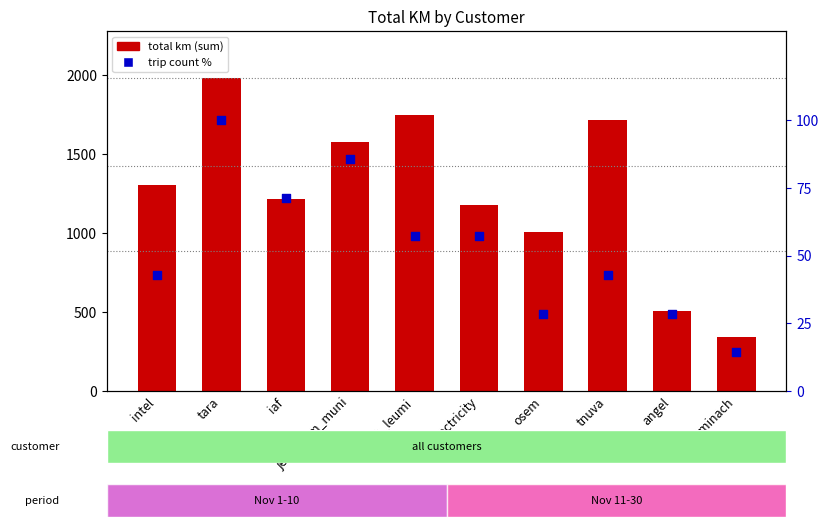

What is the change in value from intel to iaf?

+28.6